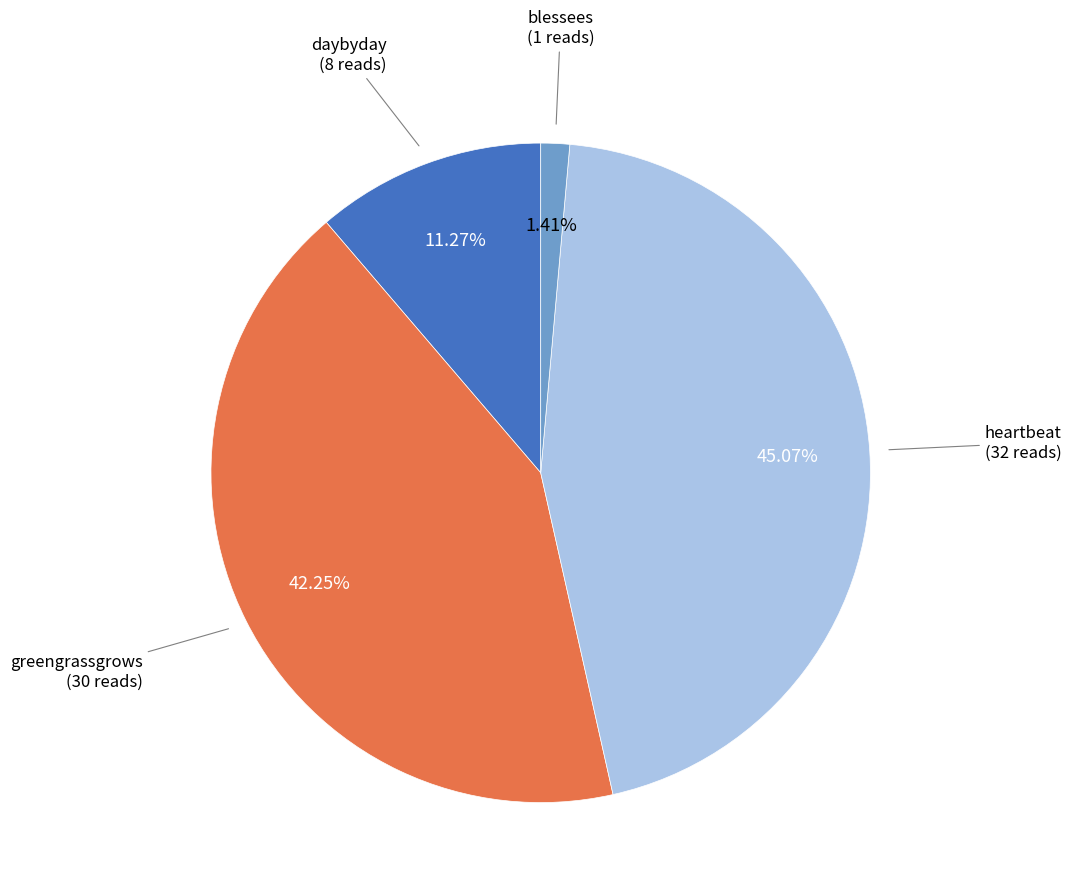

What is the ratio of the value at heartbeat to the value at blessees?

32.0